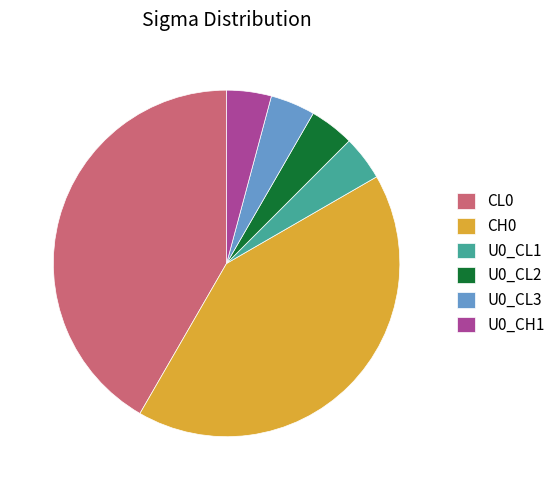

True or false: CL0 accounts for 42% of the total.

True